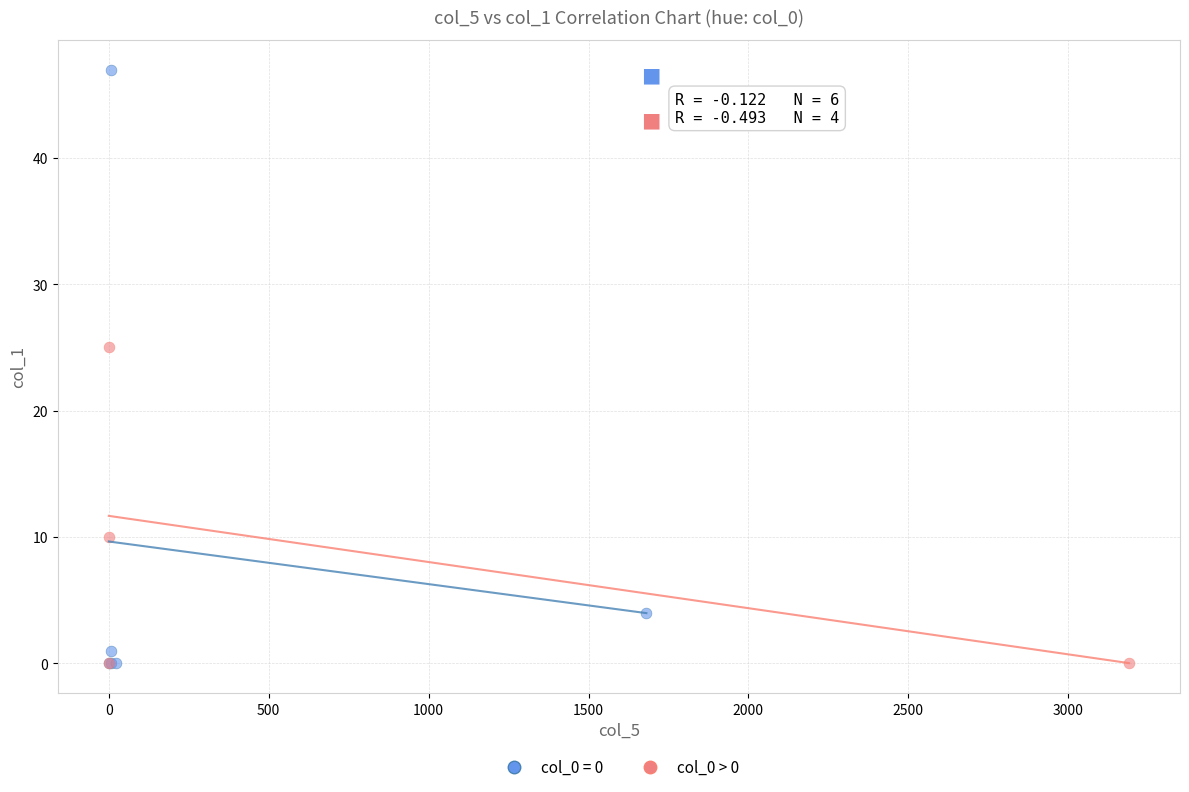

What are all the series names shown in the legend?

col_0 = 0, col_0 > 0